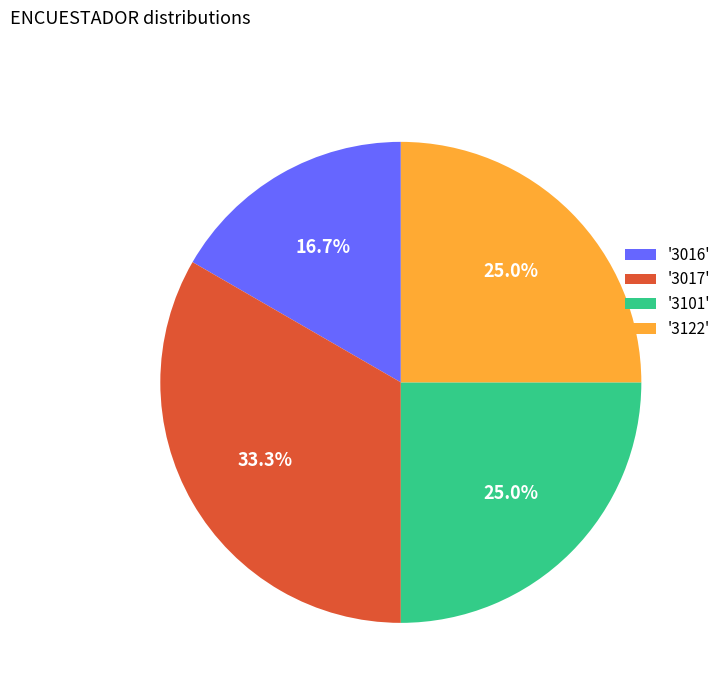

What percentage do '3017' and '3016' together represent?

50.0%